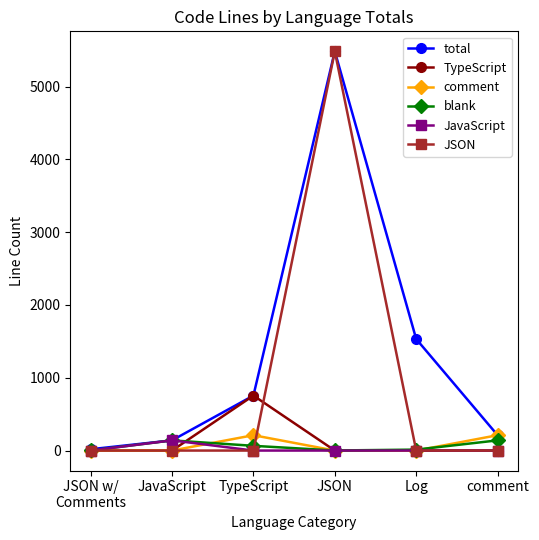

True or false: comment has more than 1 points higher than both neighbors.

False